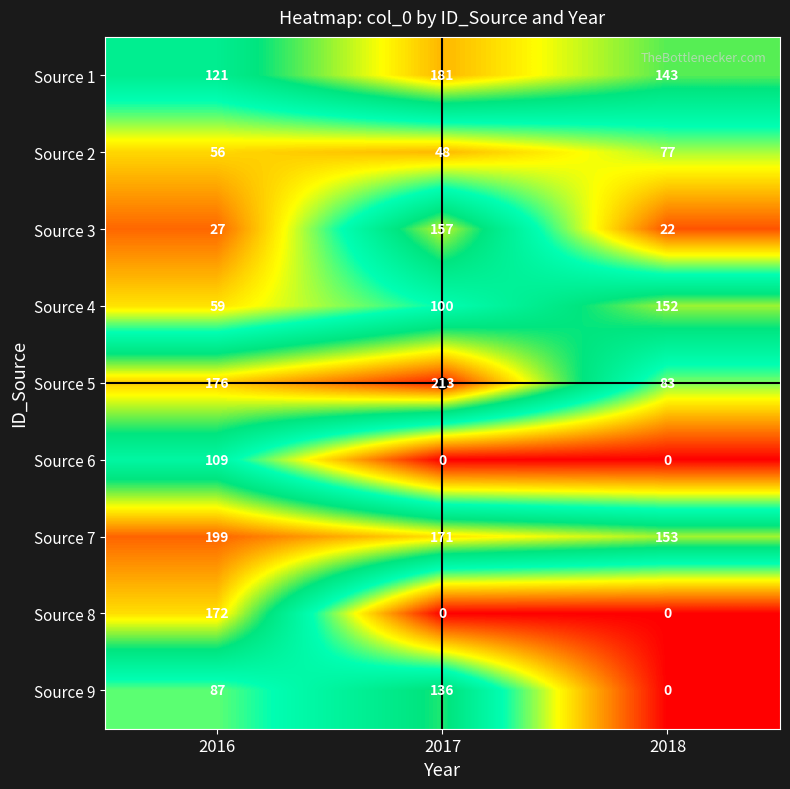

What is the difference between the Source 9 values at 2017 and 2018?

136